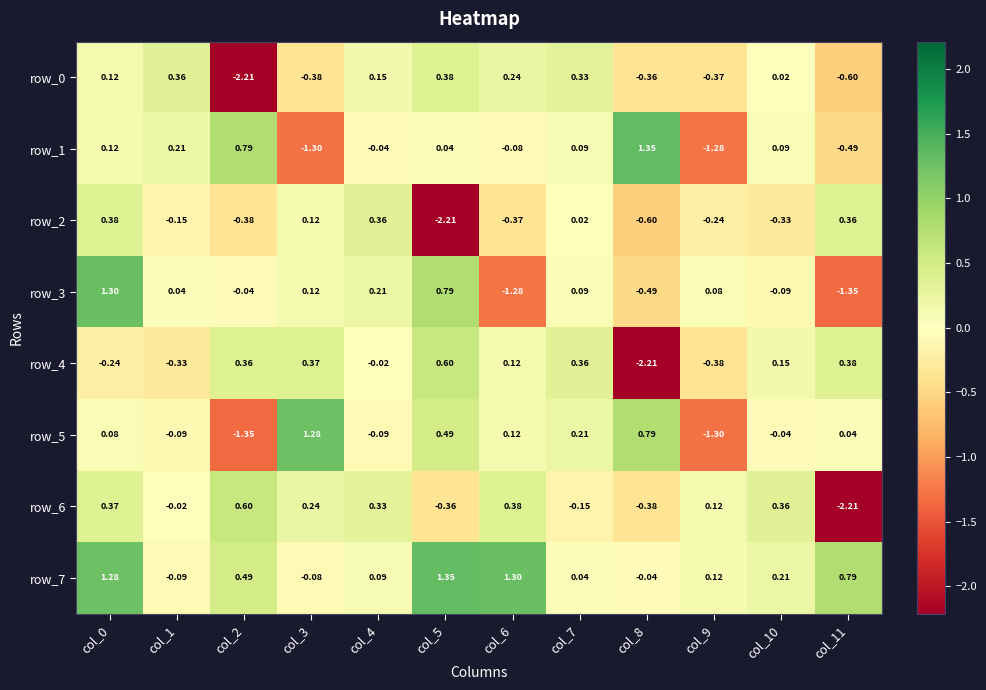

How many values in the row_3 series exceed 0?

7